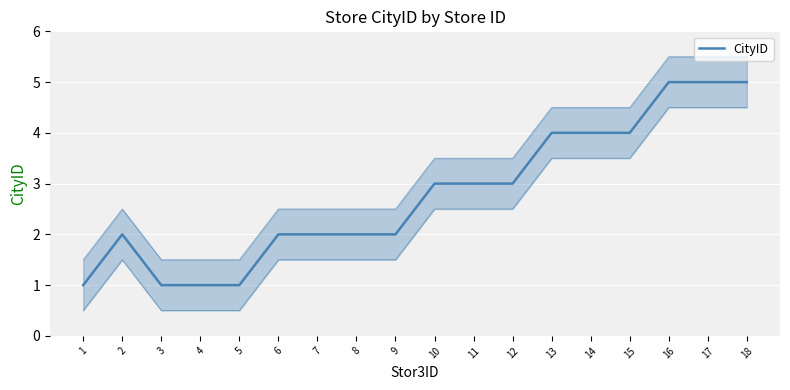

List the labels in order of value, largest first.

16, 17, 18, 13, 14, 15, 10, 11, 12, 2, 6, 7, 8, 9, 1, 3, 4, 5